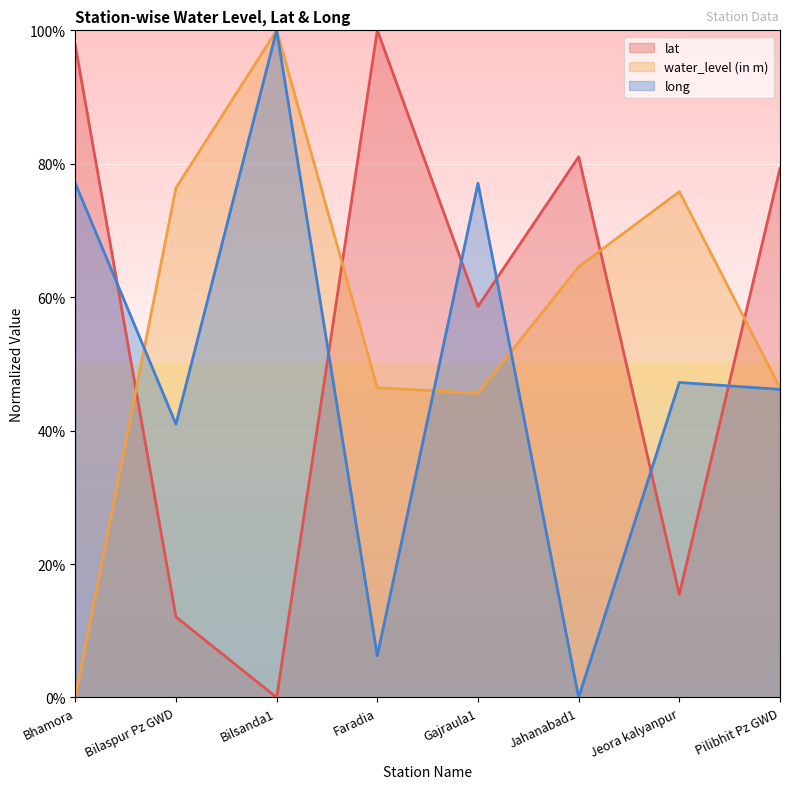

How many lines are shown in the chart?

3